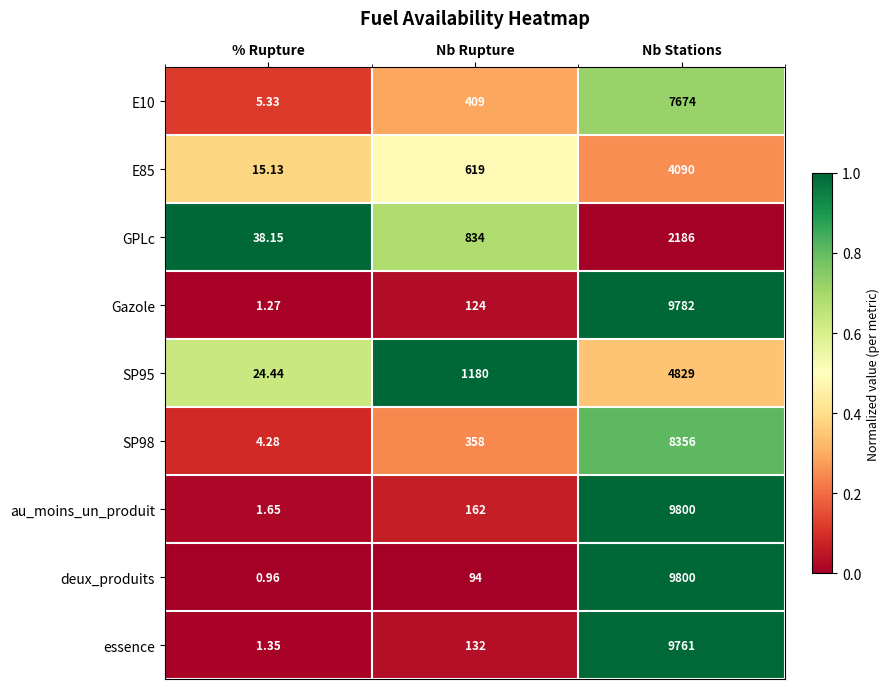

Which category has the lowest value in the SP98 series?

% Rupture